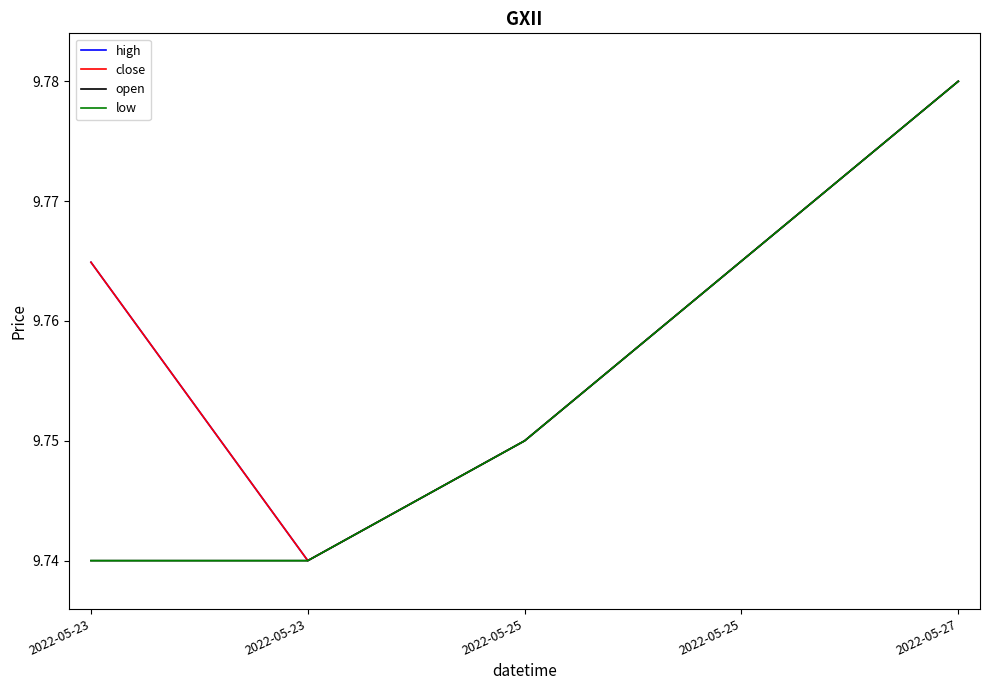

Is this an area chart (filled region under the line)?

No